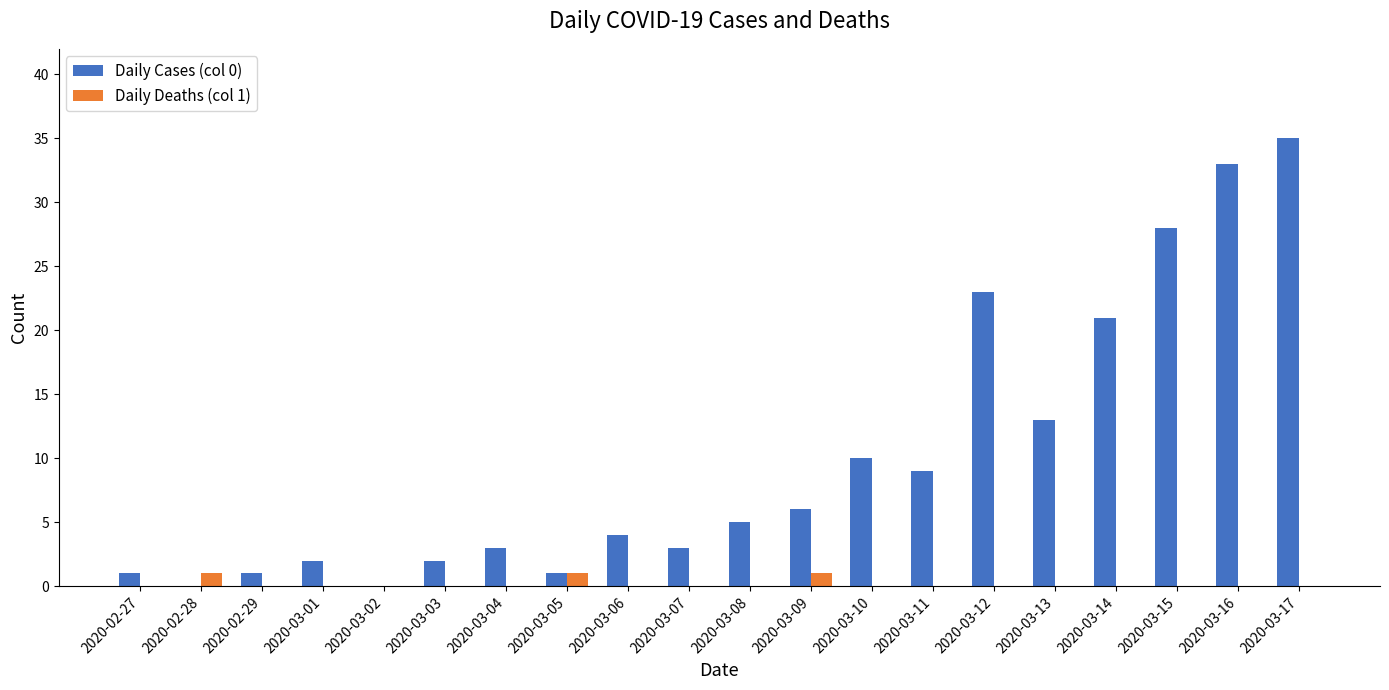

What is the average value of the Daily Cases (col 0) series?

10